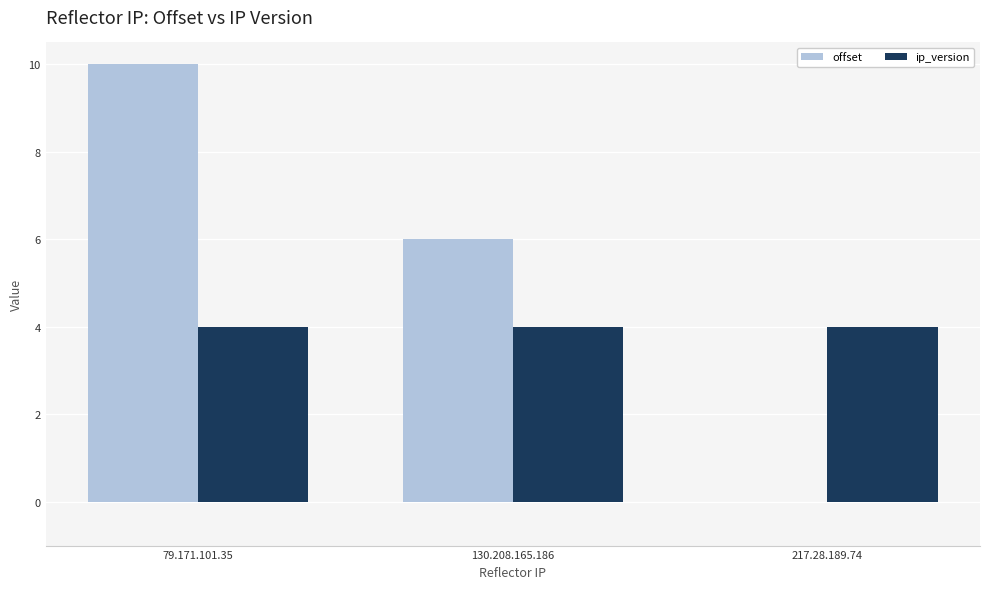

Reading left to right, extract all data points from this chart.

offset: 10	6	0
ip_version: 4	4	4